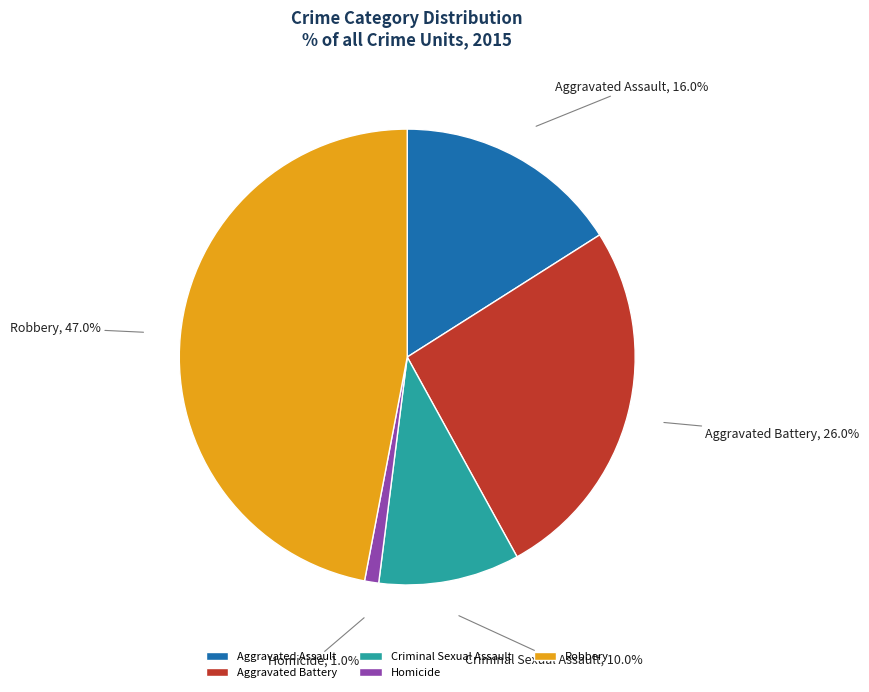

Combined, do Aggravated Battery and Aggravated Assault account for over 50%?

No